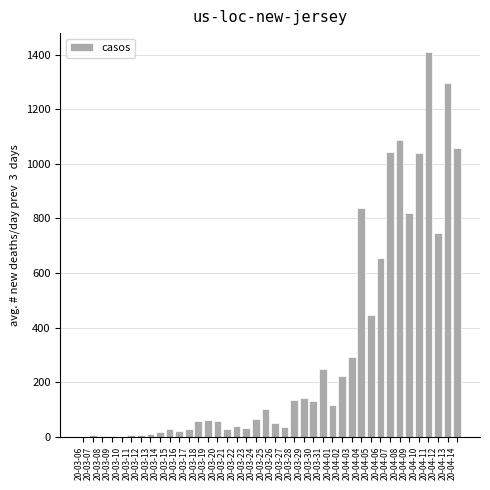

What is the greatest value displayed?

1408